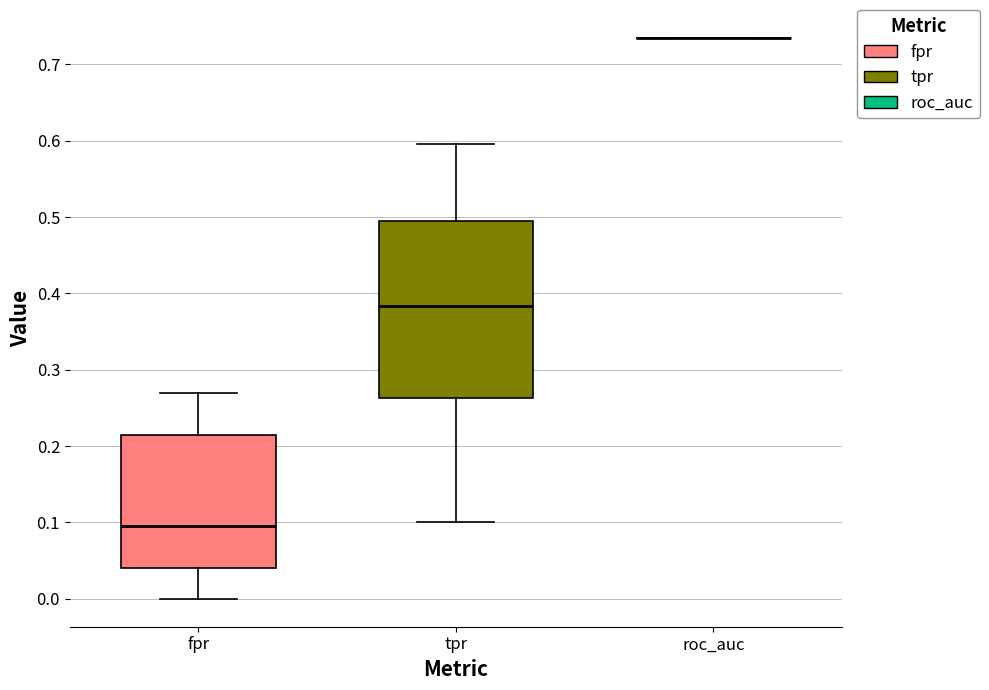

Comparing the boxes themselves (not the whiskers), which one is the tallest?

tpr